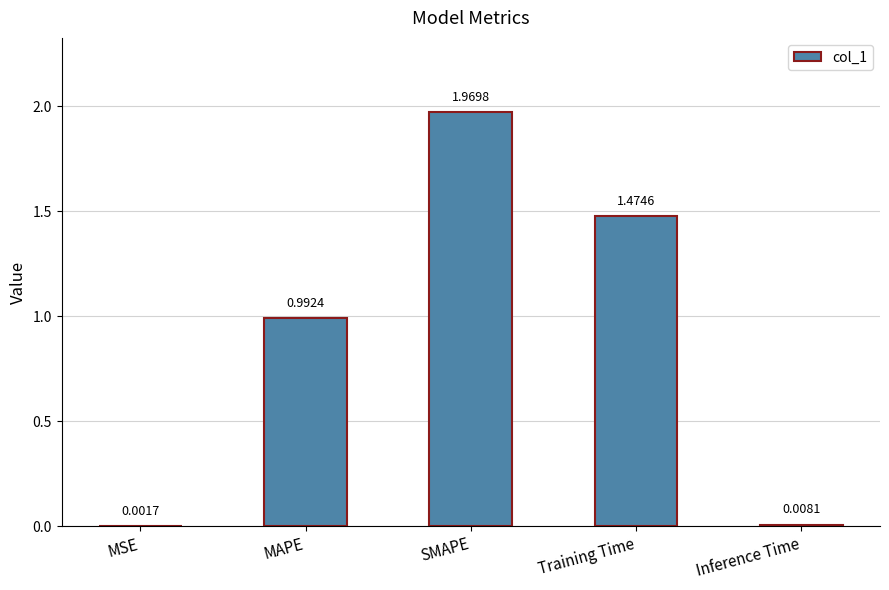

The value at MAPE is 1.7. True or false?

False